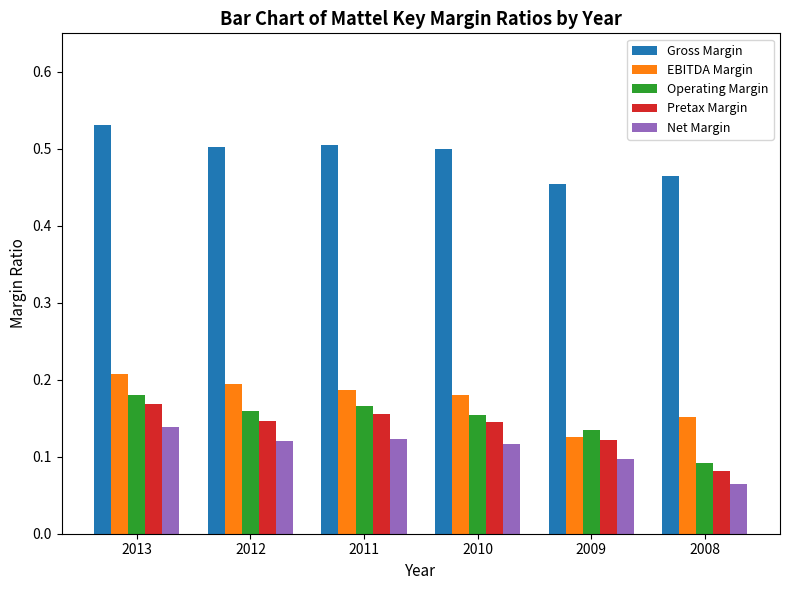

What is the sum of all Gross Margin values?

3.0